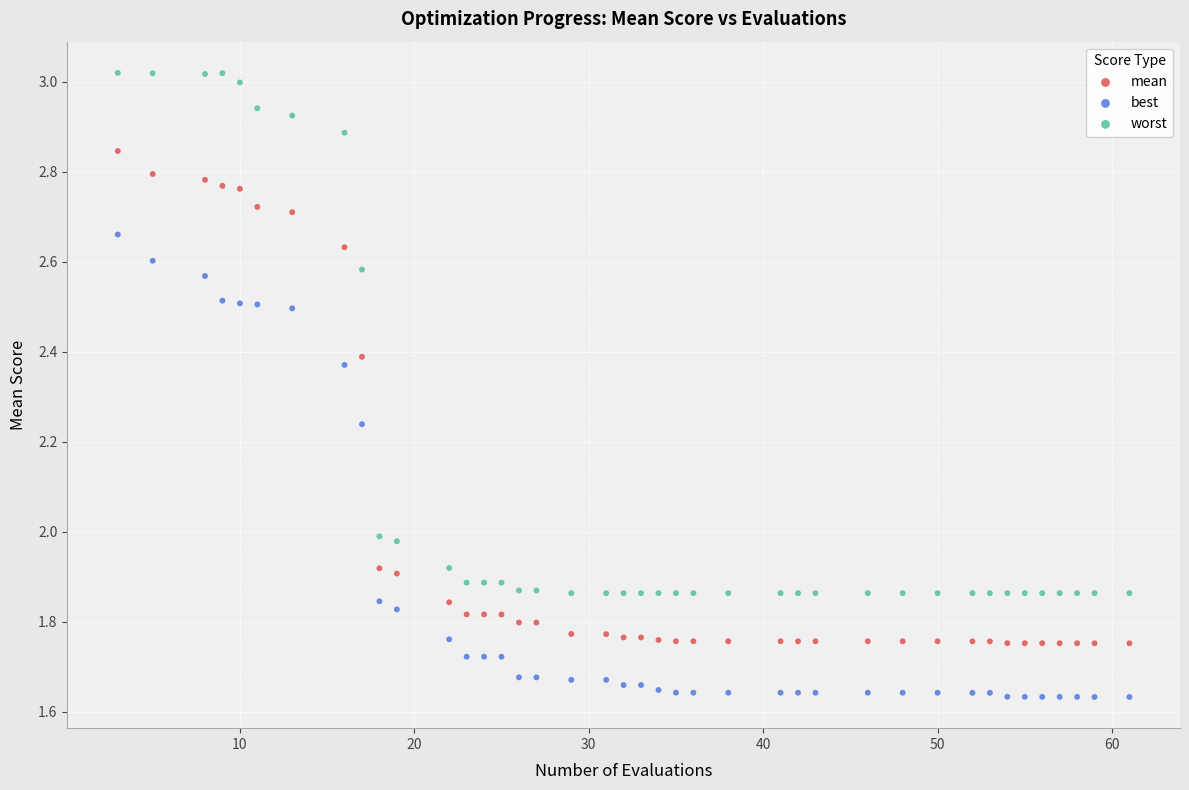

Which series has the widest spread of Y values?

worst